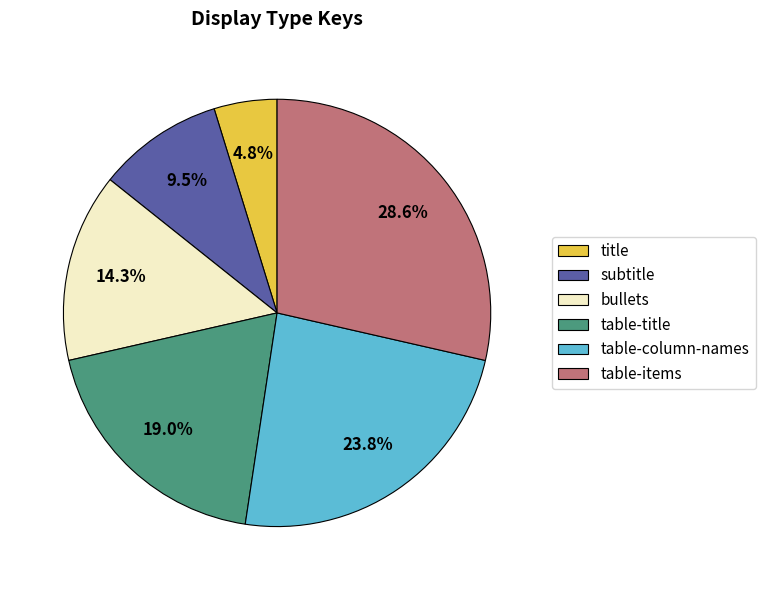

To the nearest percent, what portion does table-items represent?

29%